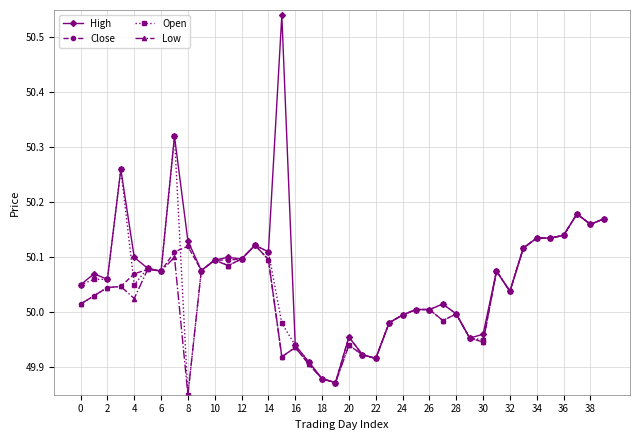

Which series has the widest spread of values?

High